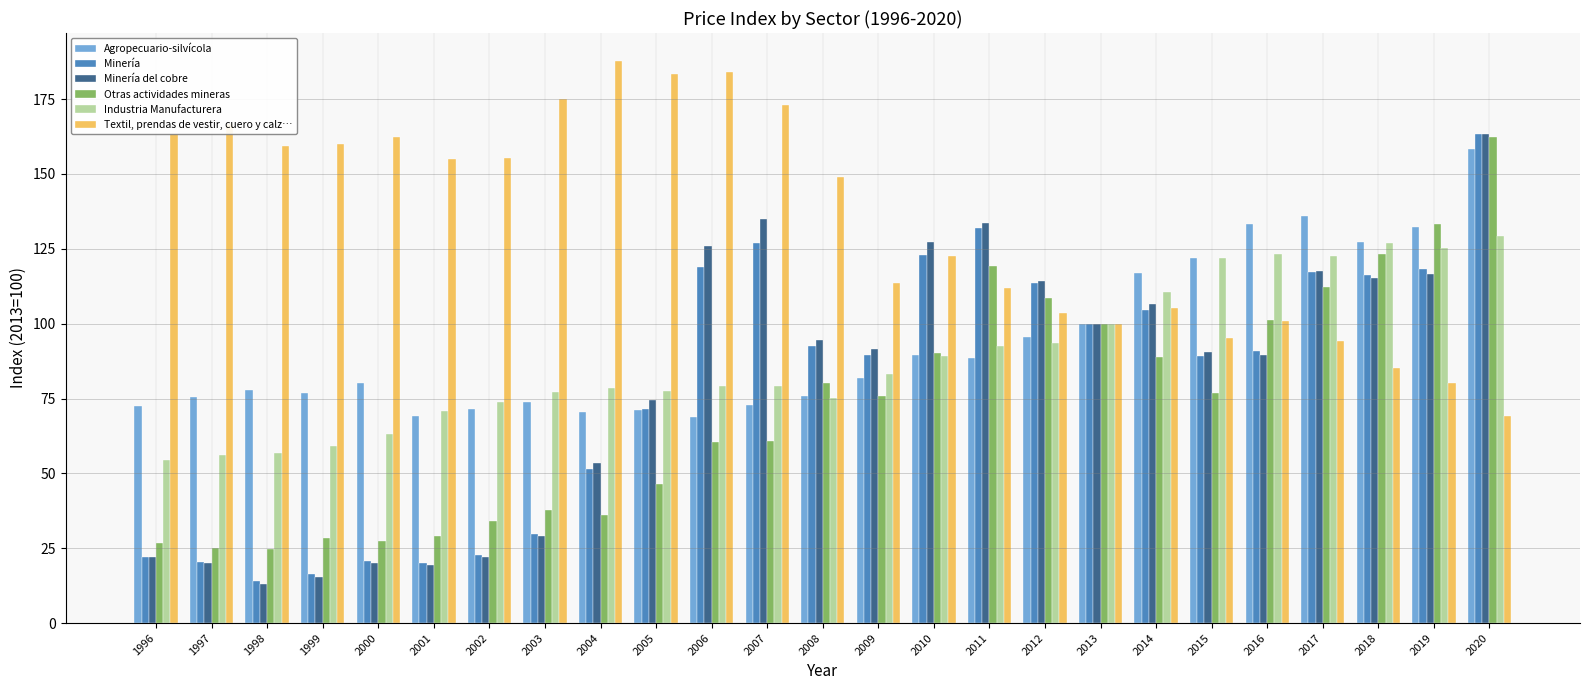

How many distinct data groups are displayed?

6